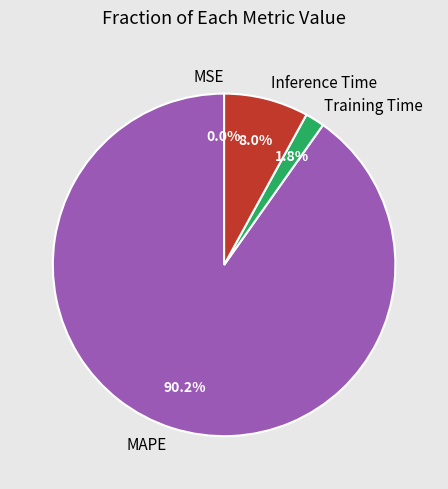

What is the largest slice in the pie chart?

MAPE